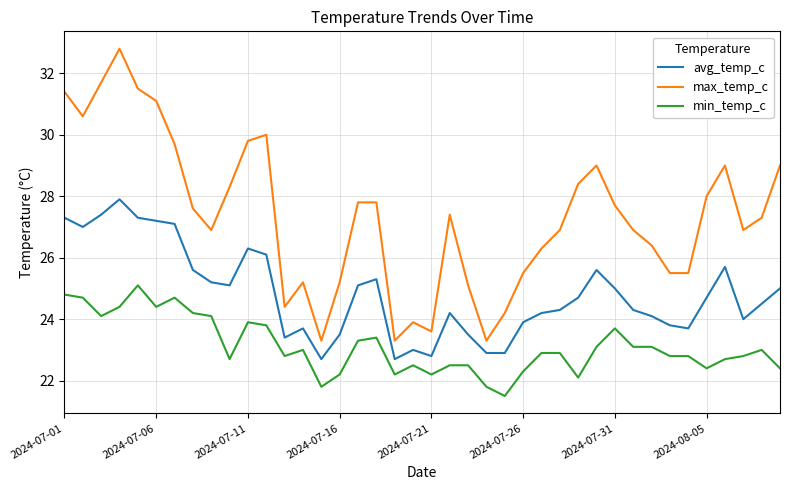

What is the greatest value displayed?

32.8